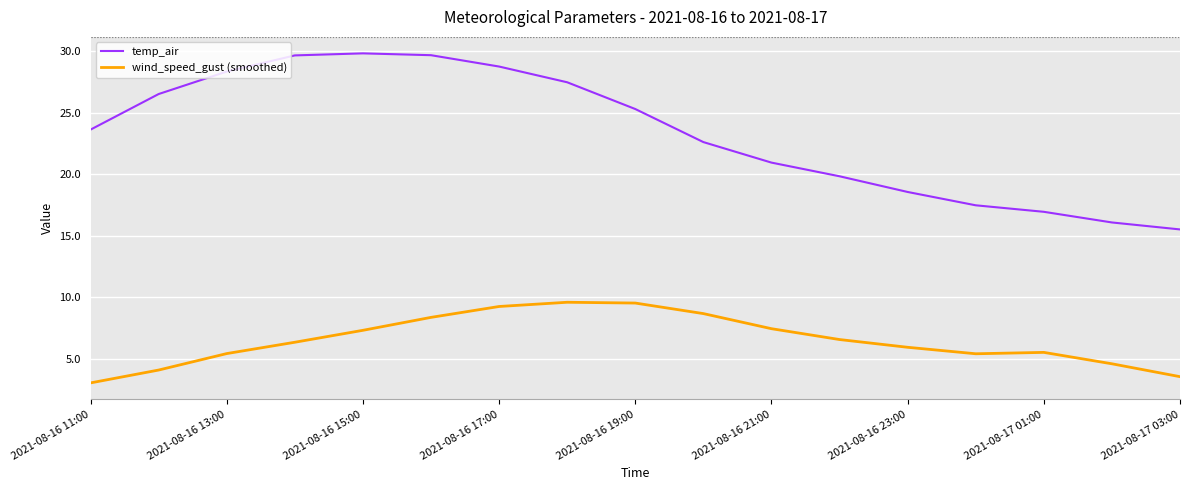

True or false: temp_air and wind_speed_gust (smoothed) cross at least once.

False